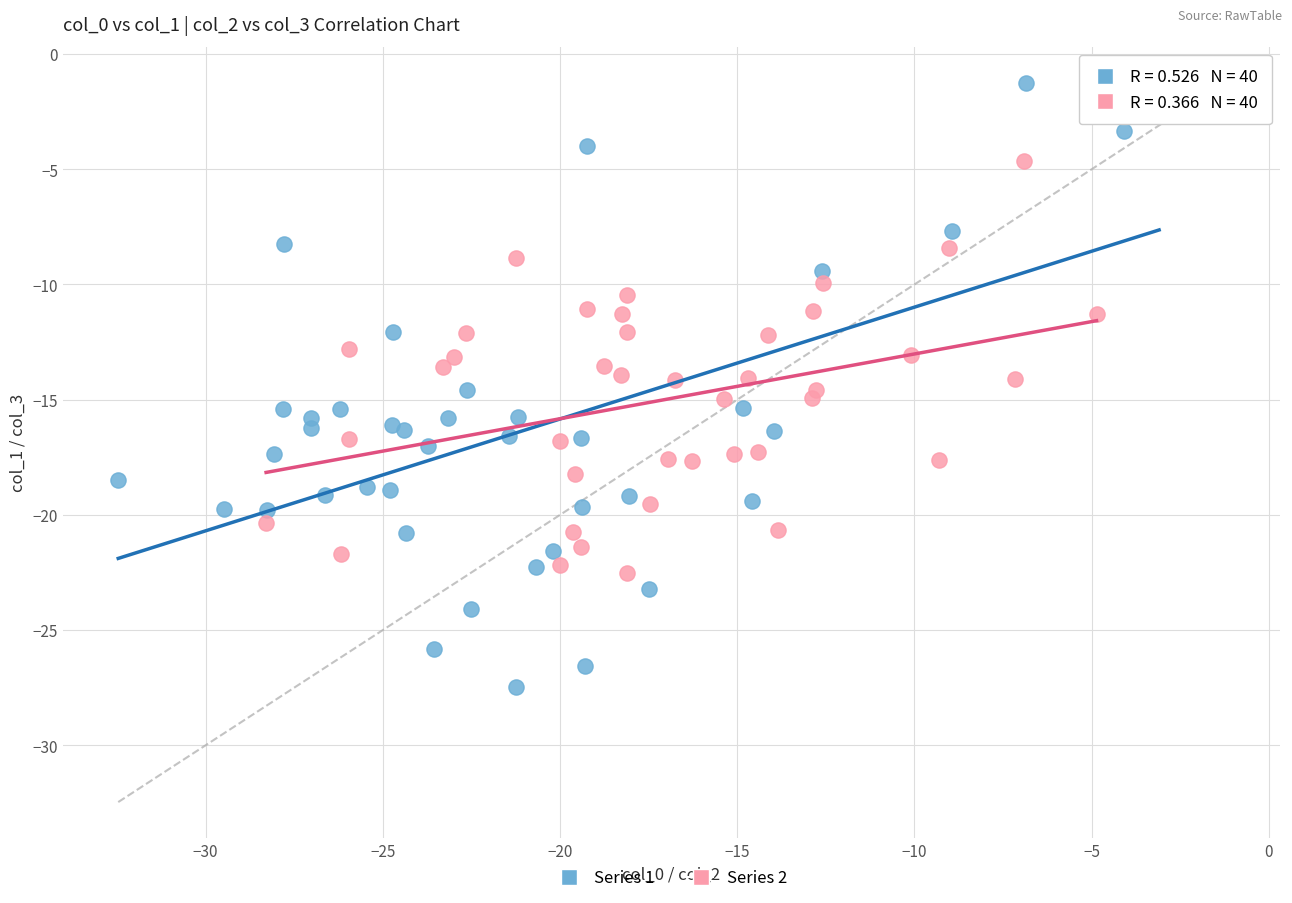

Which series contains the lowest Y value?

Series 1